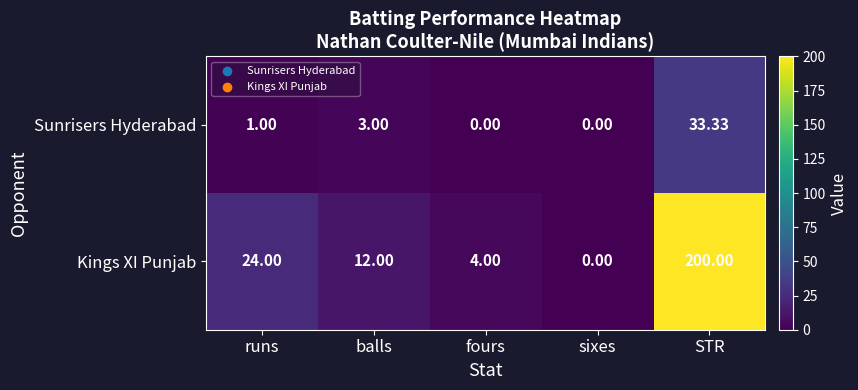

Which series has the widest spread of values?

Kings XI Punjab